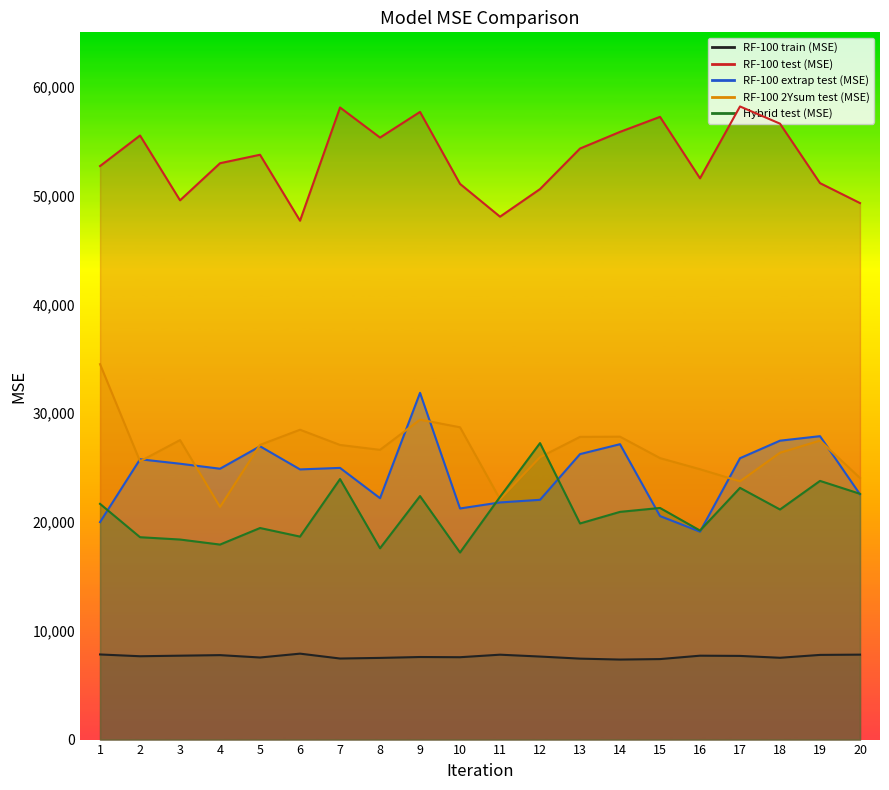

The value of RF-100 extrap test (MSE) at 2 is 13870.6. True or false?

False